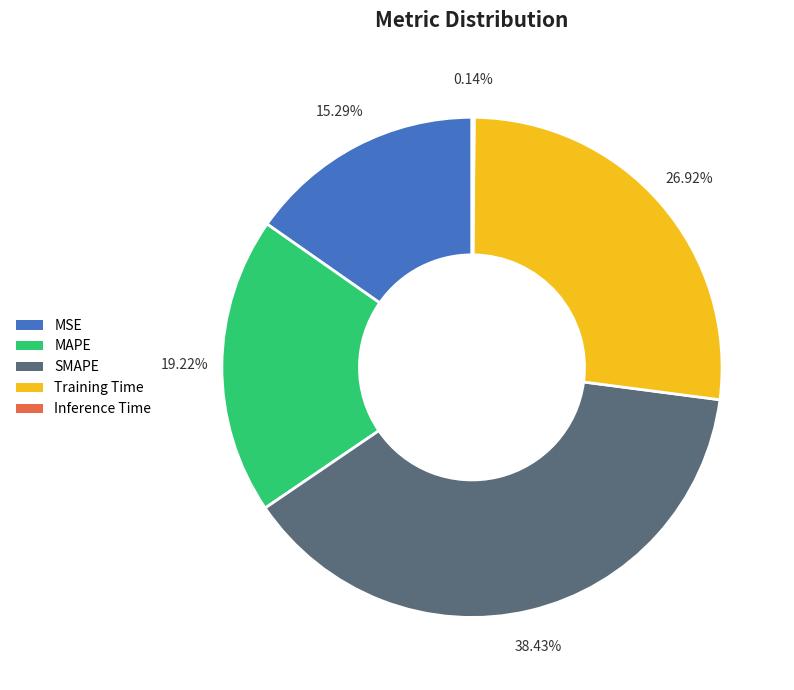

Does Training Time represent more than half of the total?

No